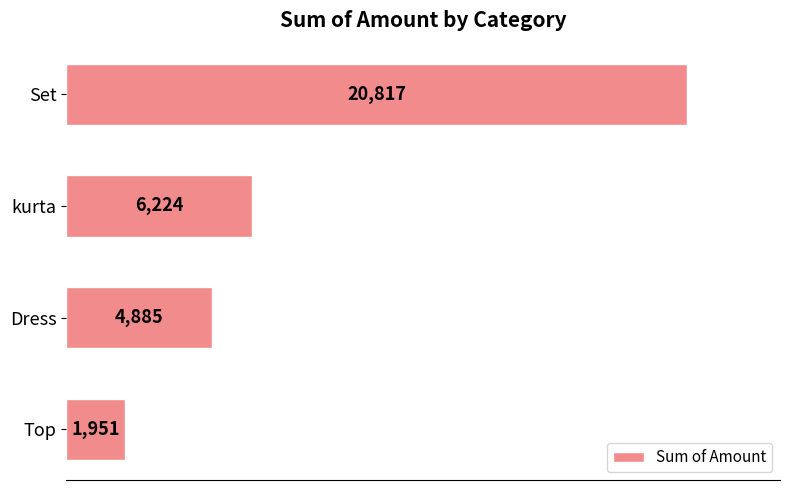

The chart shows a value of 2041 at Dress. True or false?

False